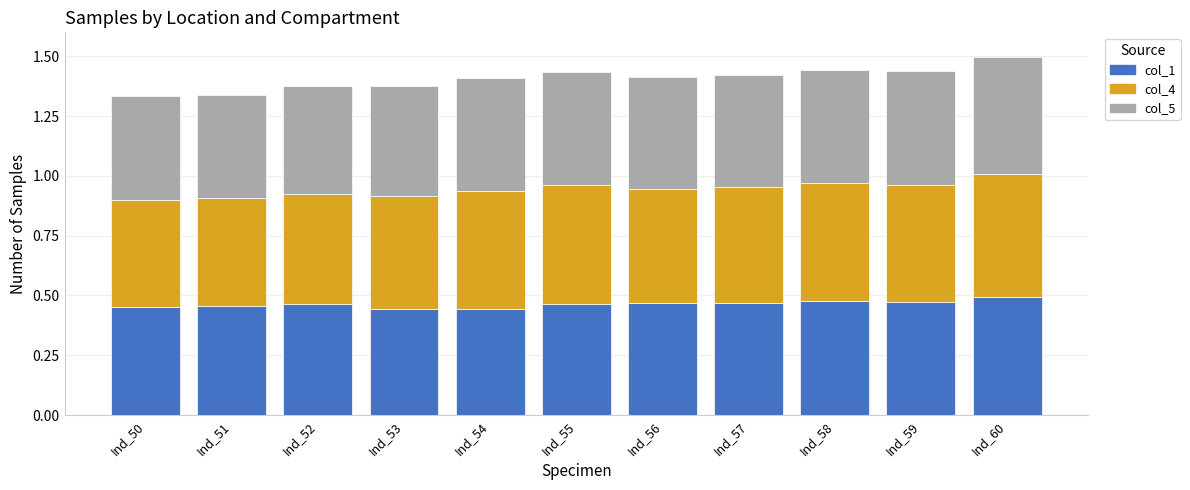

What is the total value across all series at Ind_58?

1.4